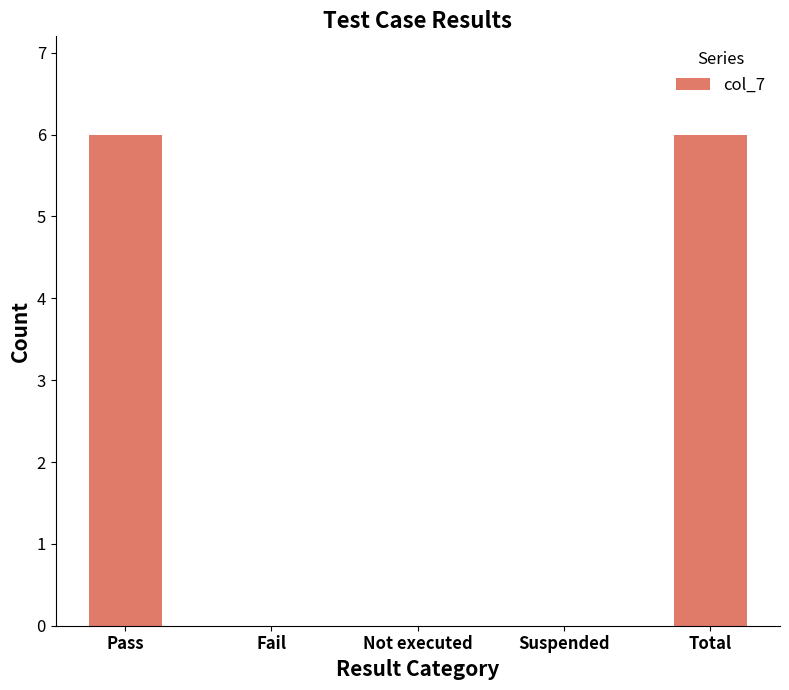

What value does the data have at Pass?

6